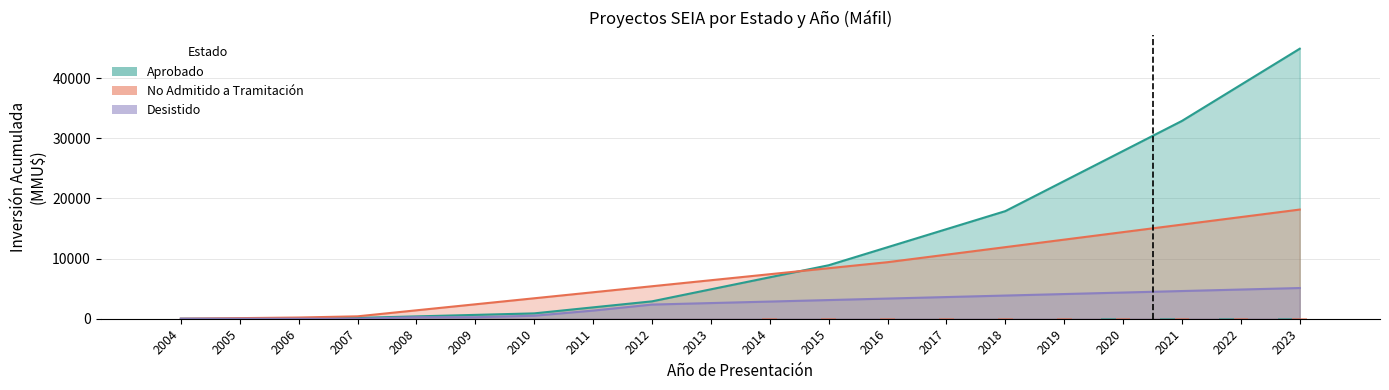

Does the chart contain any negative values?

No